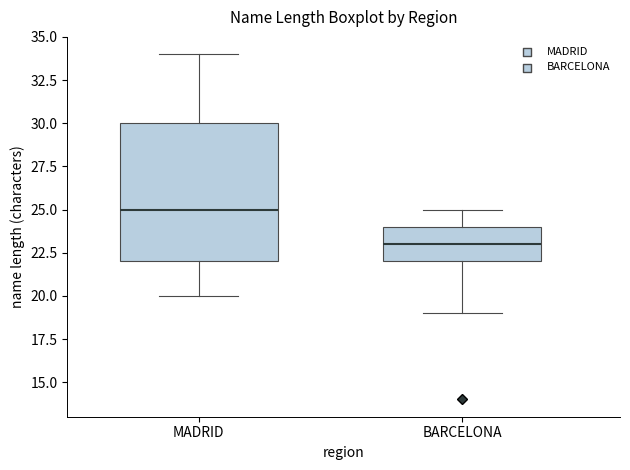

Reading left to right, read every box against the y-axis: the position of its median line, the range the box covers, and the ends of its whiskers. The values are not printed on the chart, so give them approximately, as read against the axis.

MADRID: median 25, box 22 to 30, whiskers 20 to 34
BARCELONA: median 23, box 22 to 24, whiskers 19 to 25